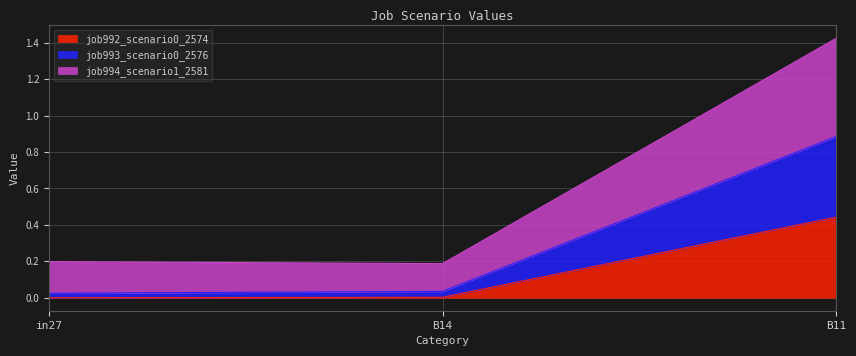

True or false: job994_scenario1_2581 has a value of 0.4 at in27.

False